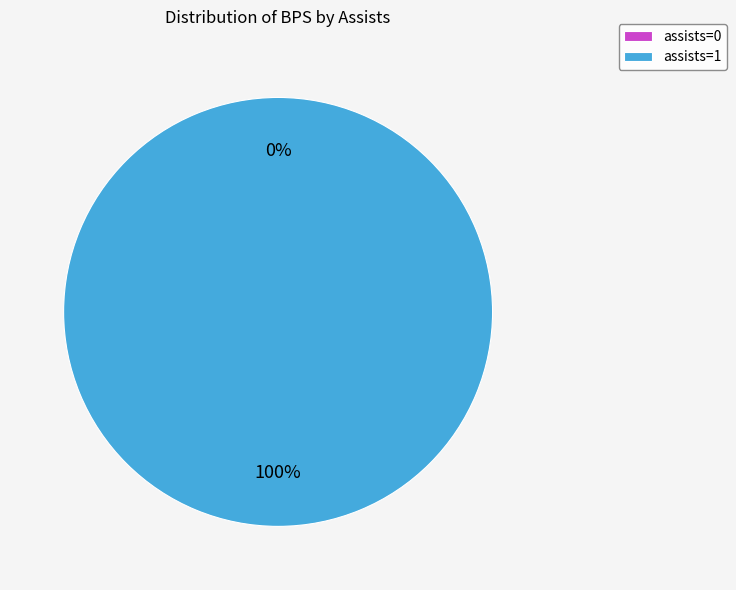

Is the sum of assists=1 and assists=0 greater than half?

Yes